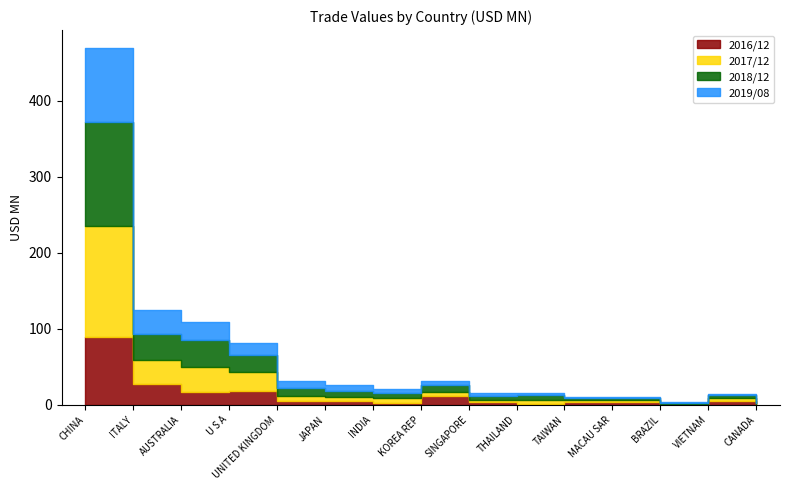

Reading left to right, what are all the values shown in this chart?

201612: 89.7	27.2	16.2	18.7	4.5	4.9	2.7	11.3	3.1	1.6	3.3	3.4	0.7	4.8	0.8
201712: 146.1	32.1	33.3	24.0	7.4	5.2	5.6	6.0	3.3	5.3	2.5	2.4	0.8	4.4	0.6
201812: 136.4	34.2	36.0	23.5	10.6	7.6	7.5	8.3	4.7	5.6	2.8	3.5	1.5	4.3	1.3
201908: 97.4	31.1	23.4	15.2	8.3	8.1	5.6	5.4	4.2	2.9	1.8	1.3	1.3	1.0	0.9